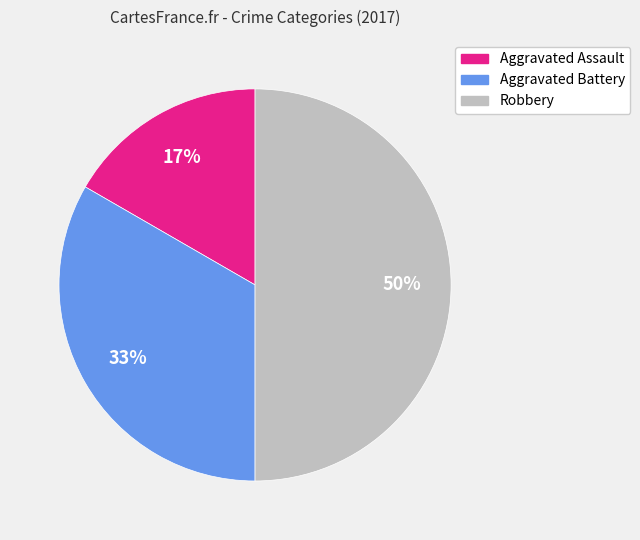

Does Aggravated Assault represent more than half of the total?

No